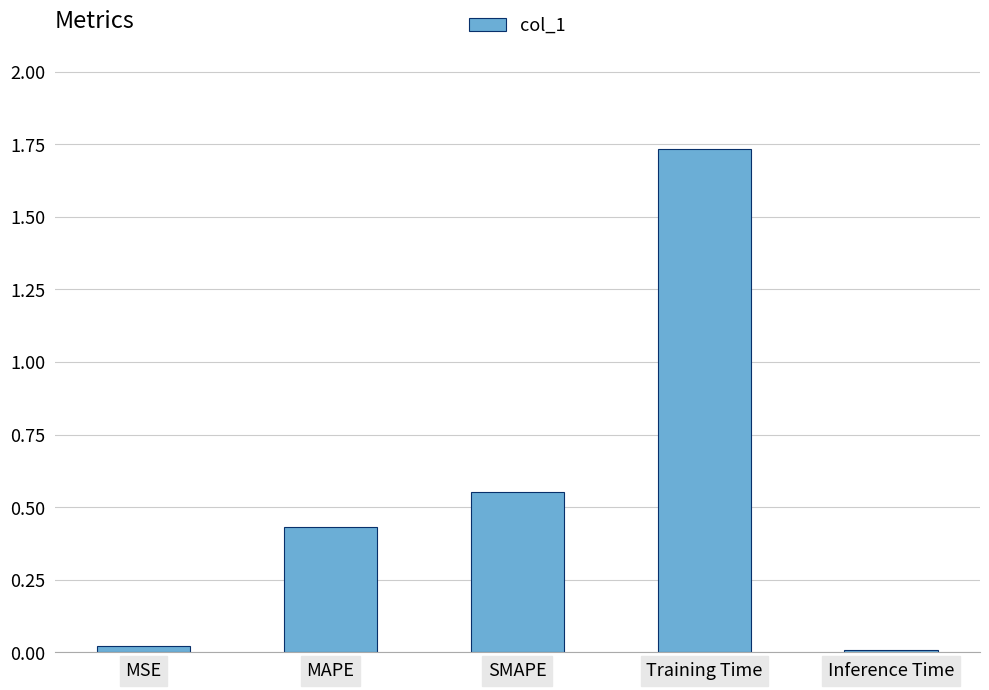

Which label corresponds to the largest value in the chart?

Training Time